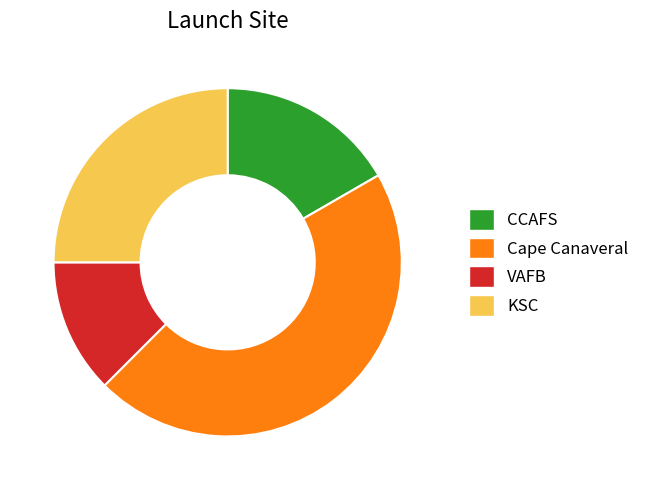

Approximately how many times larger is the value at CCAFS compared to Cape Canaveral?

0.4